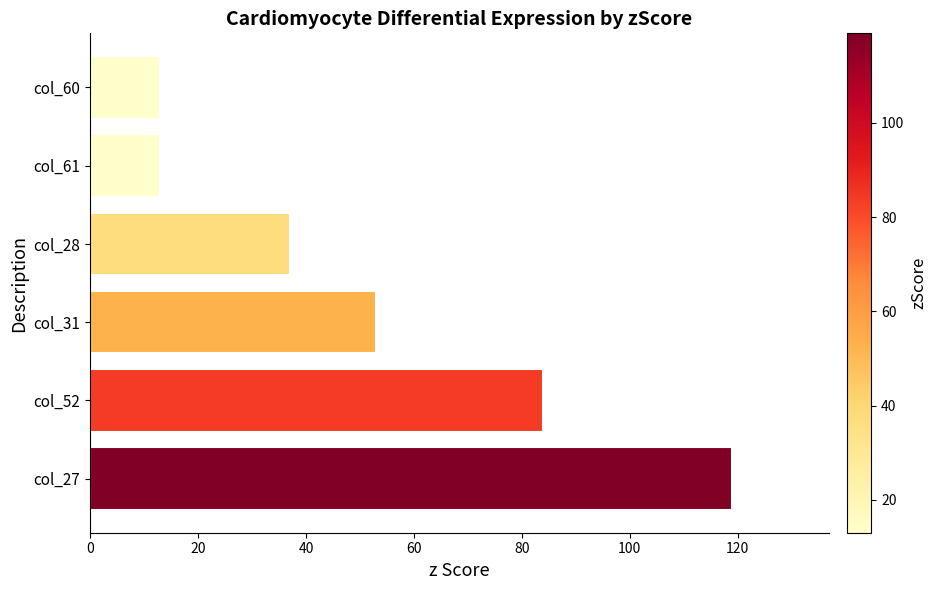

True or false: the data shows 7 at col_61.

False